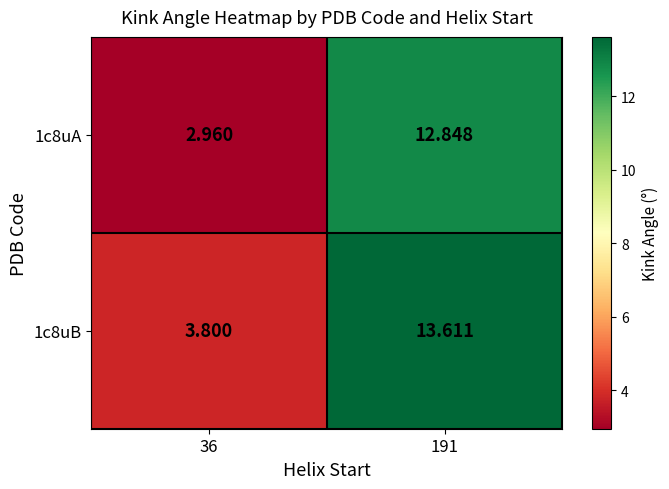

At how many categories does at least one series exceed 10?

1